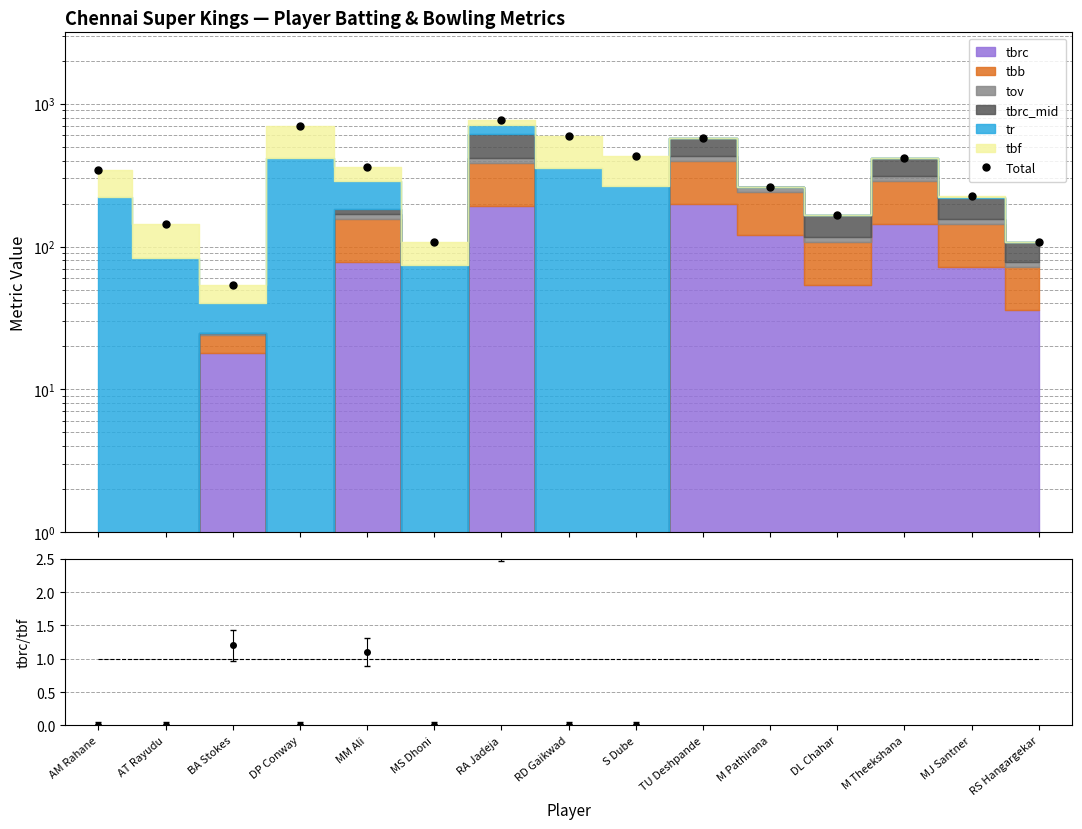

Where is the data nearest to the value 411?

M Theekshana